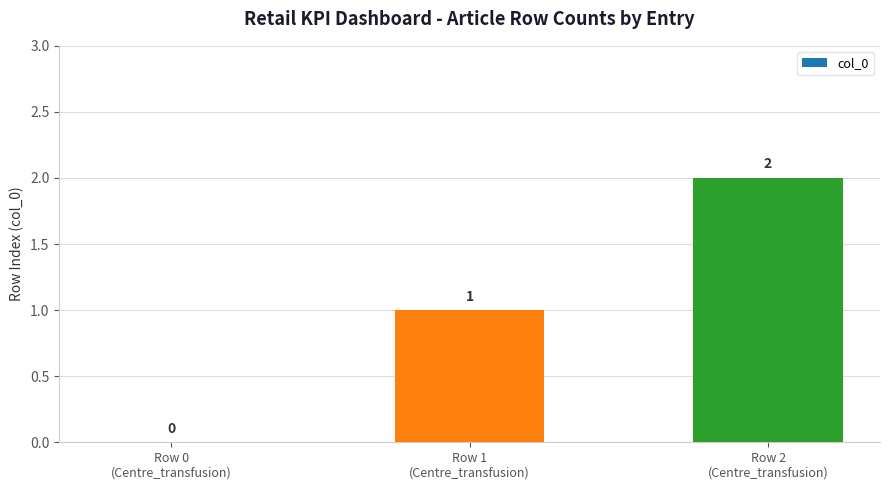

How many values are between 0 and 2?

3